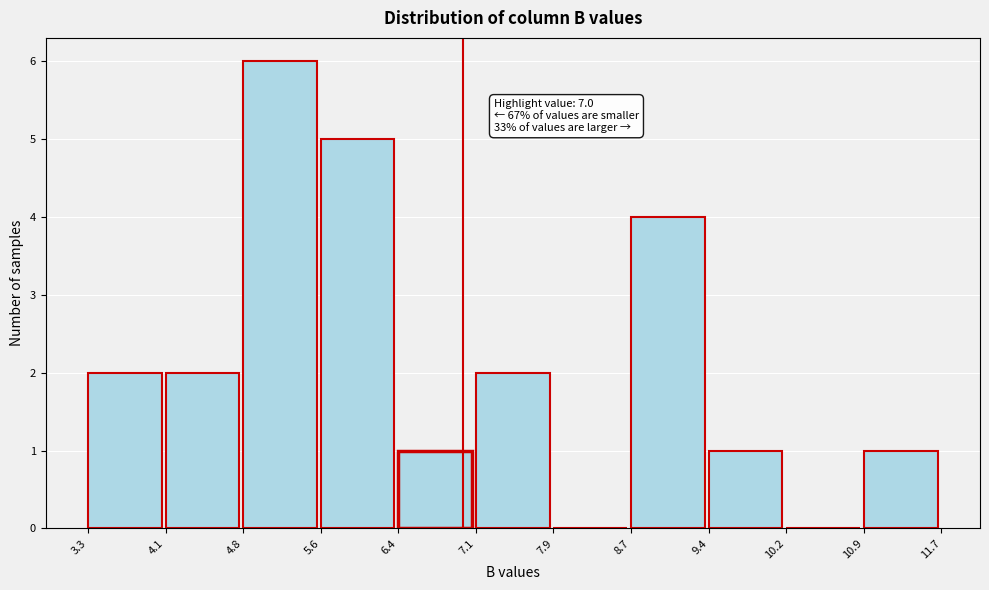

Over which range of the x-axis is the bar tallest?

4.8 to 5.6